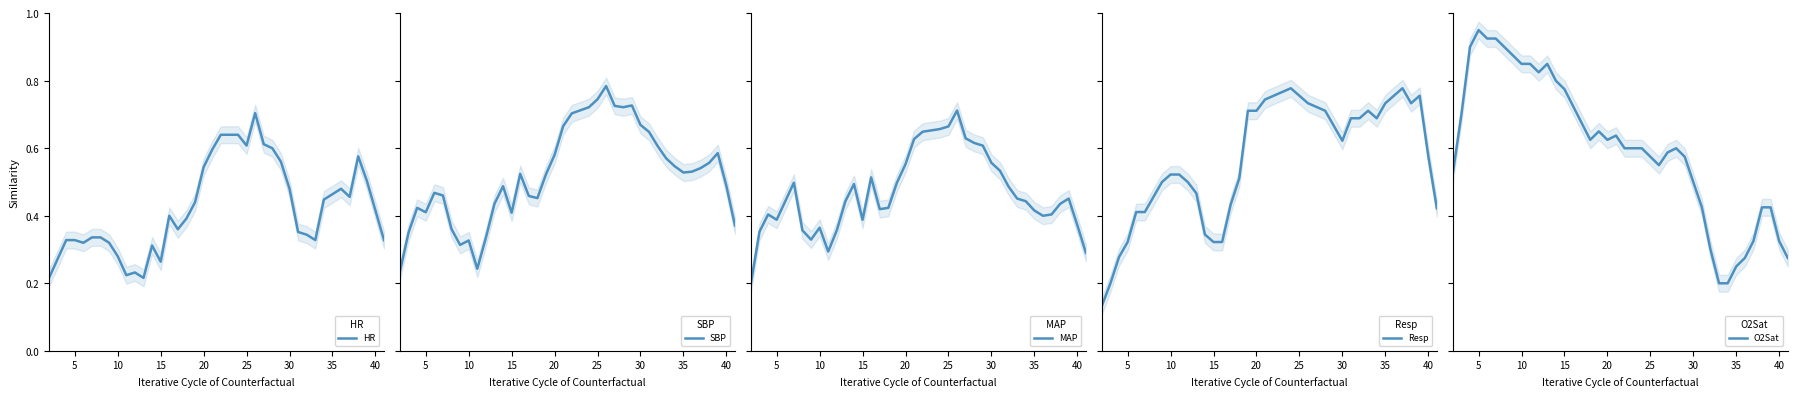

What is the value of the Resp point at the 29th from the left?

0.7